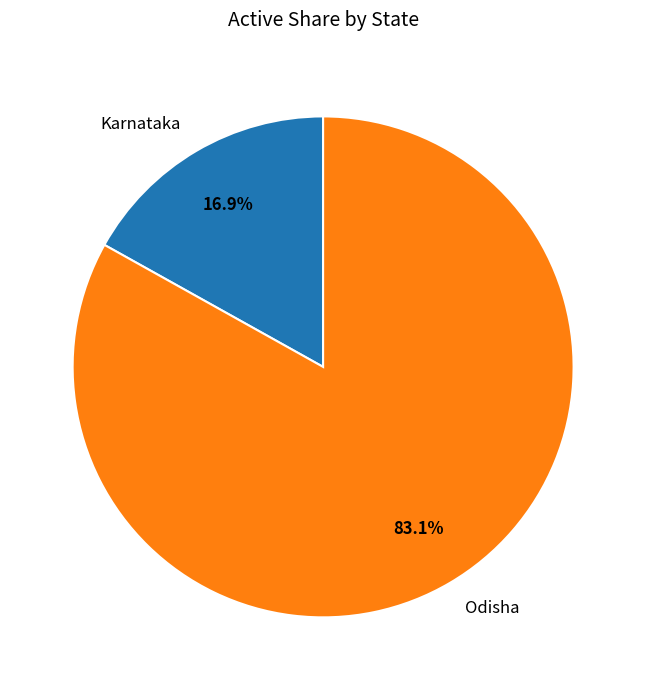

To the nearest percent, what portion does Odisha represent?

83%